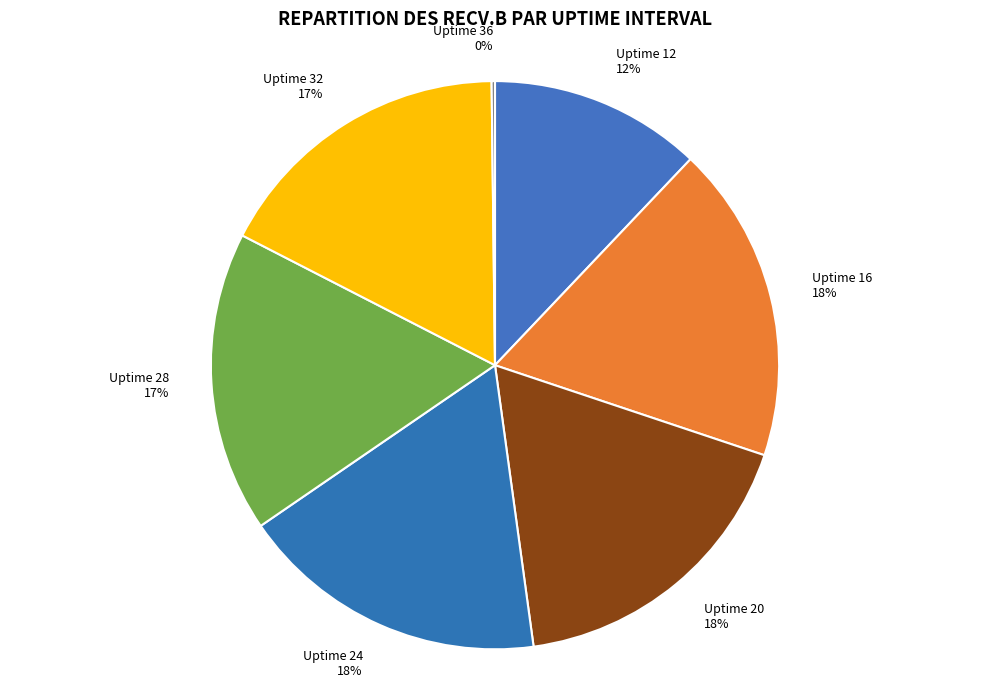

To the nearest percent, what portion does Uptime 12 represent?

12%